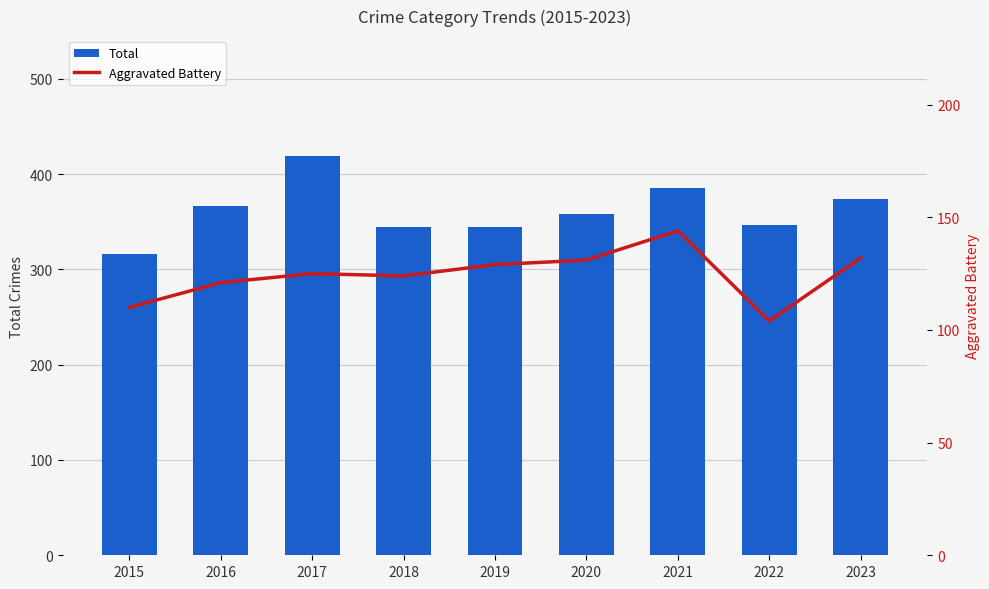

At which label does Total reach its minimum?

2015